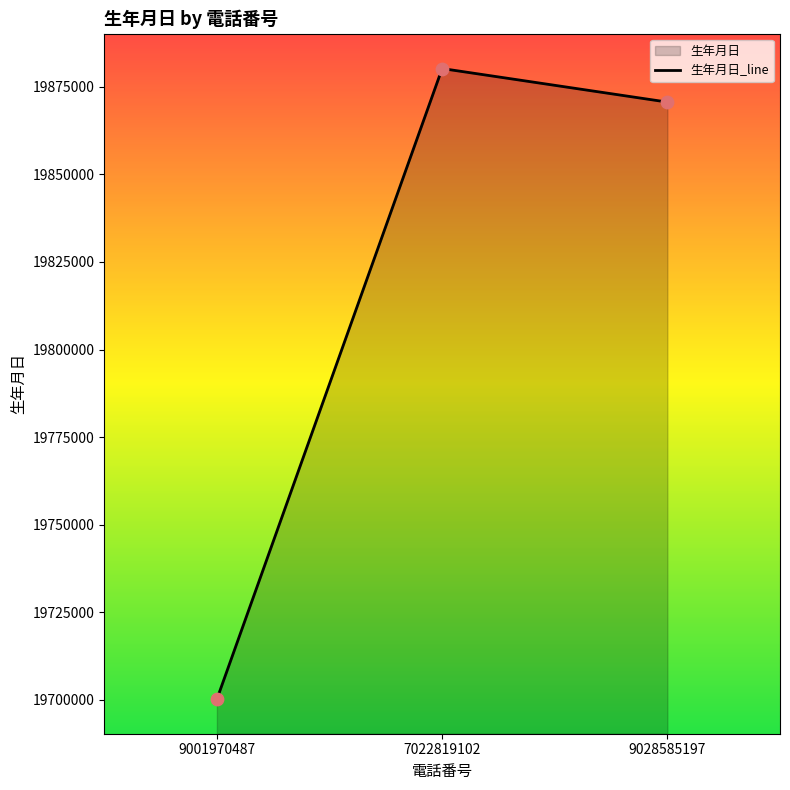

Which has a higher value, 9028585197 or 9001970487?

9028585197